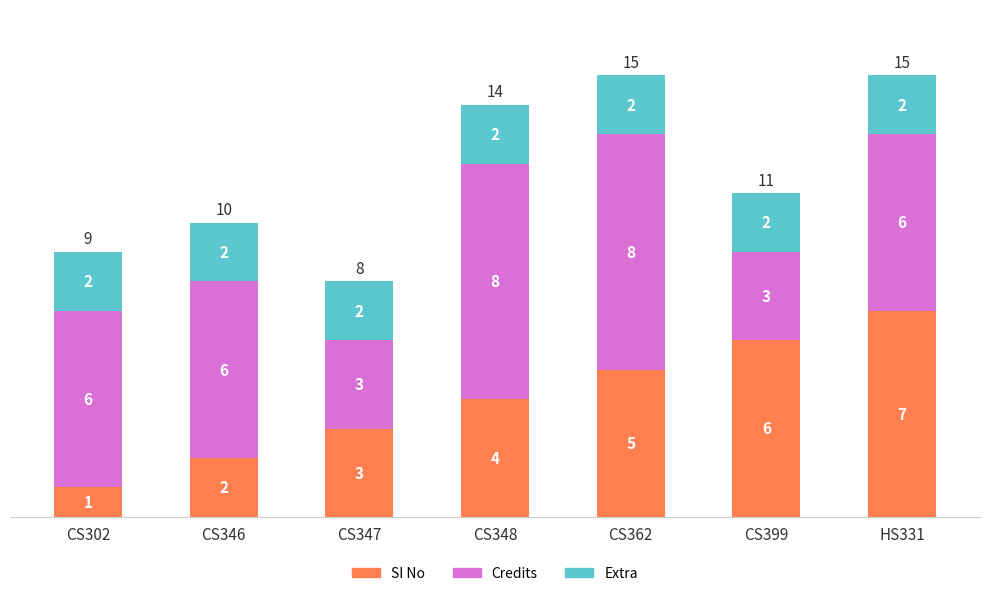

What is the total value across all series at CS399?

11